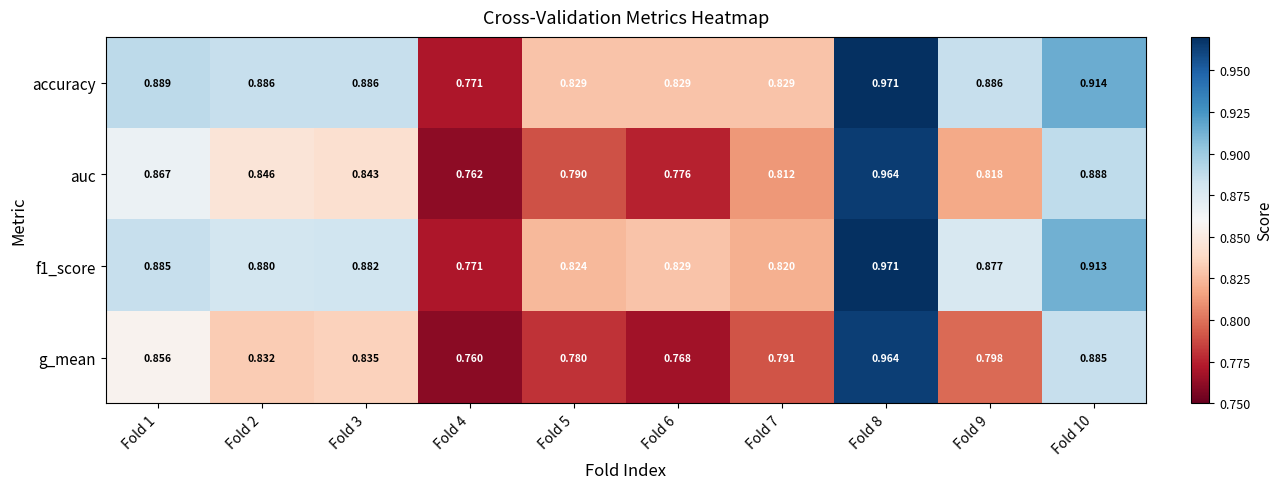

Which series changed the most between Fold 3 and Fold 5?

f1_score